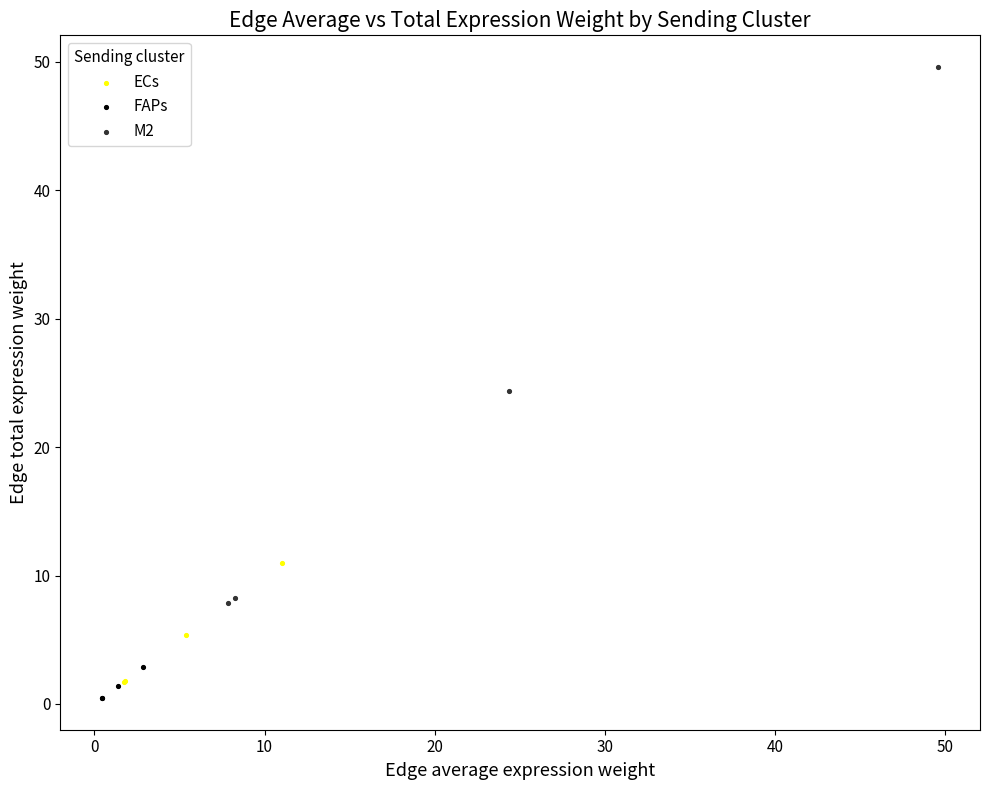

Which series reaches the maximum Y coordinate?

M2